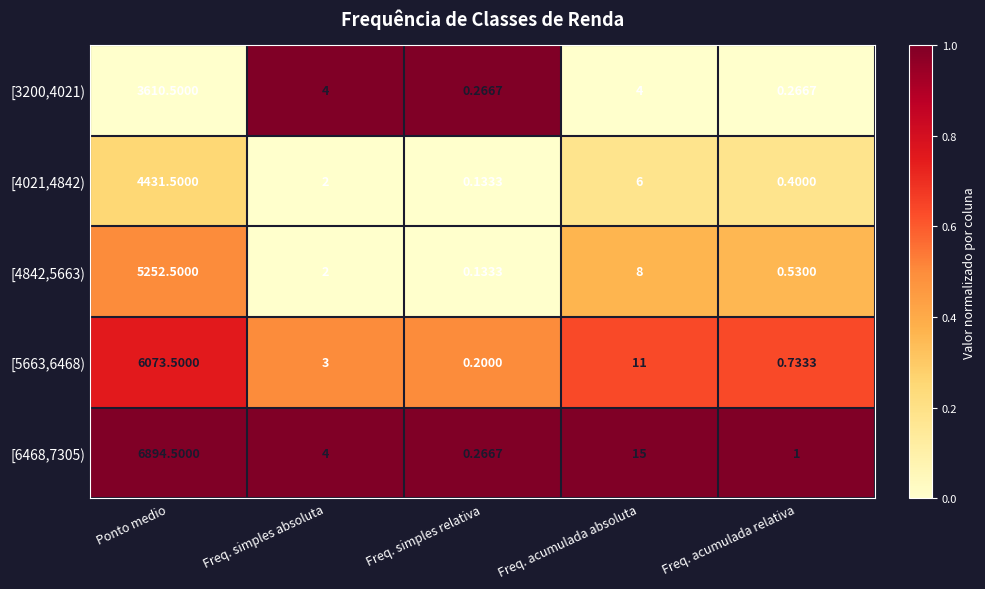

Which series changed the most between Freq. simples absoluta and Freq. acumulada relativa?

[3200,4021)